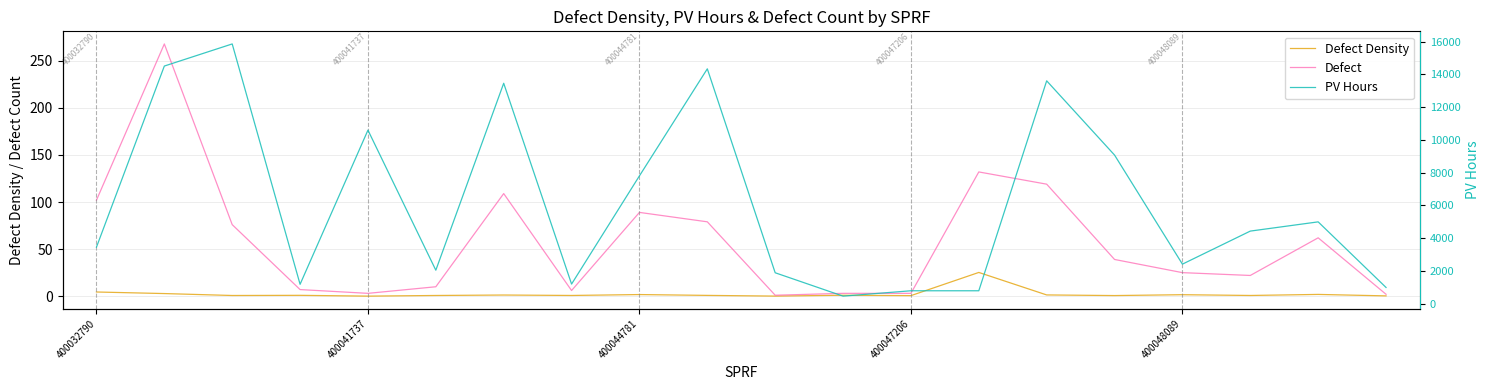

The Defect series shows 1.0 at 10. True or false?

True